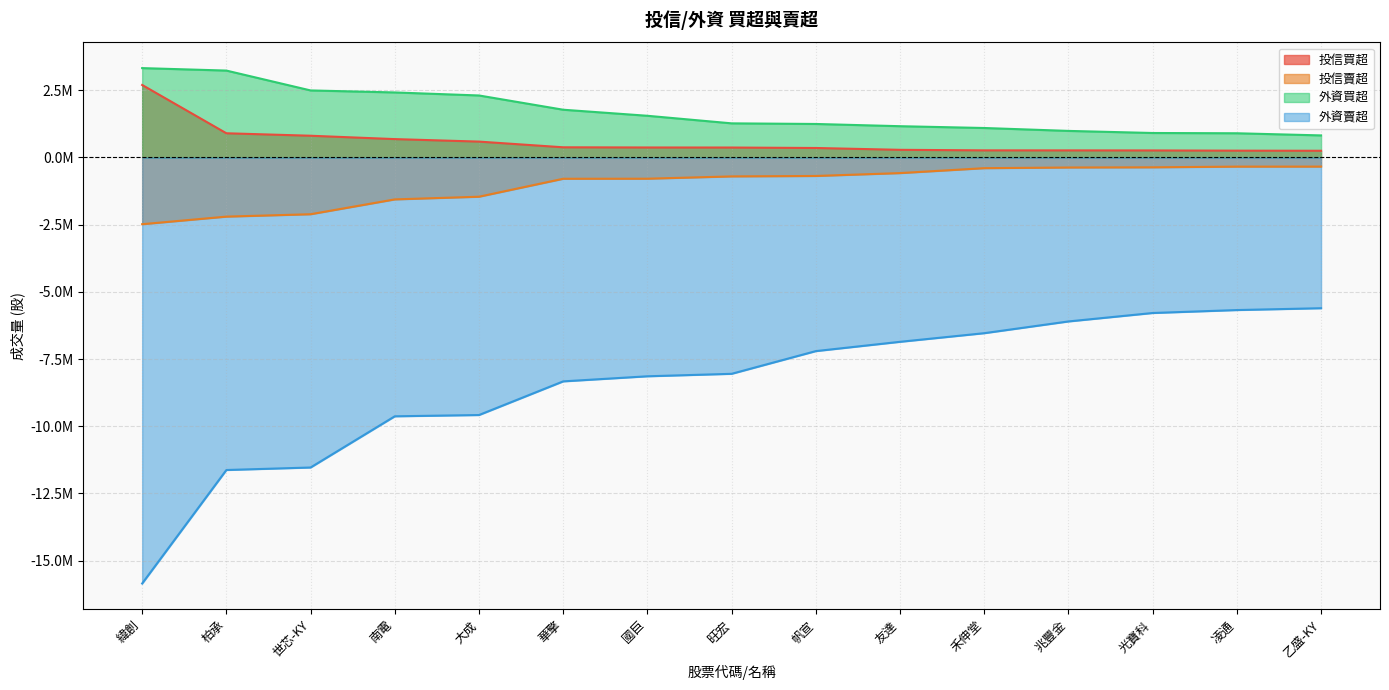

What is the value of the 外資買超 point at the 14th from the left?

901000